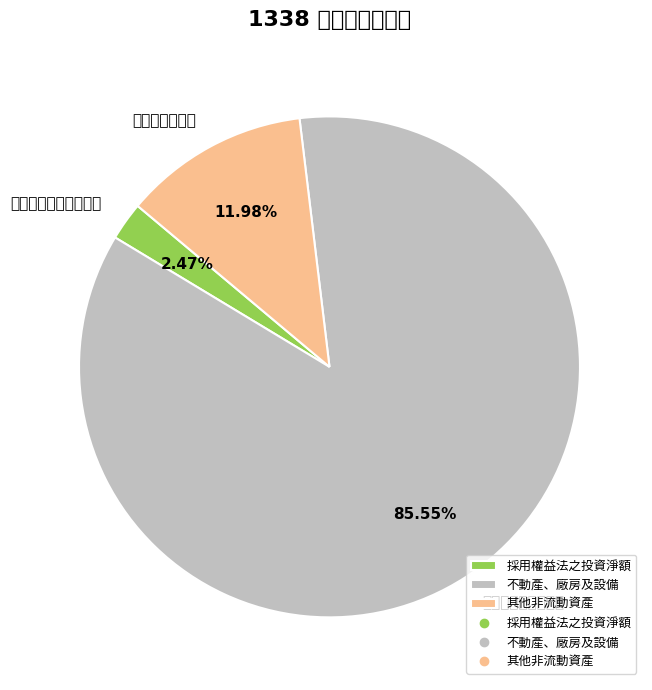

Is 採用權益法之投資淨額 the majority of the pie?

No